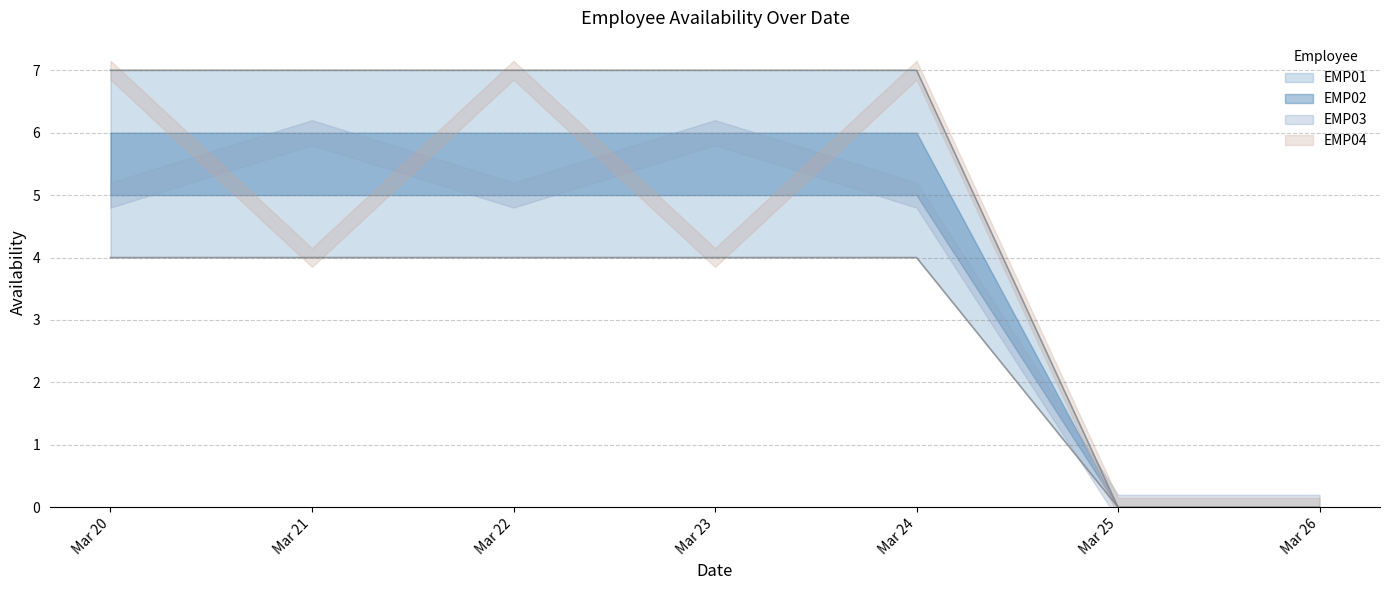

What is the sum of all EMP01 values?

35